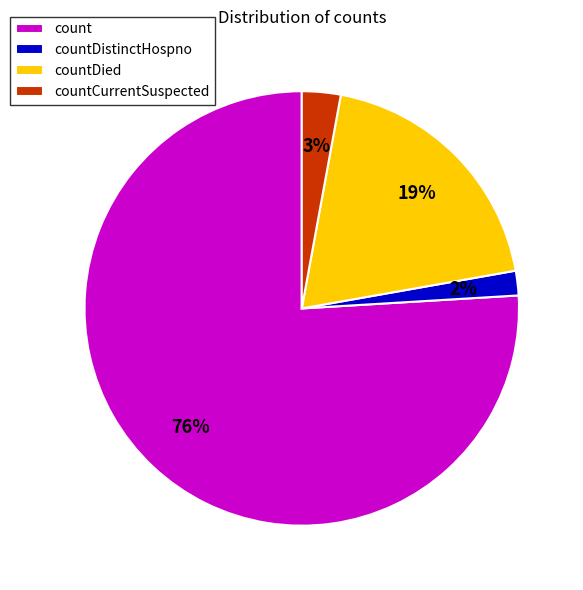

Rank the categories by value from lowest to highest.

countDistinctHospno, countCurrentSuspected, countDied, count